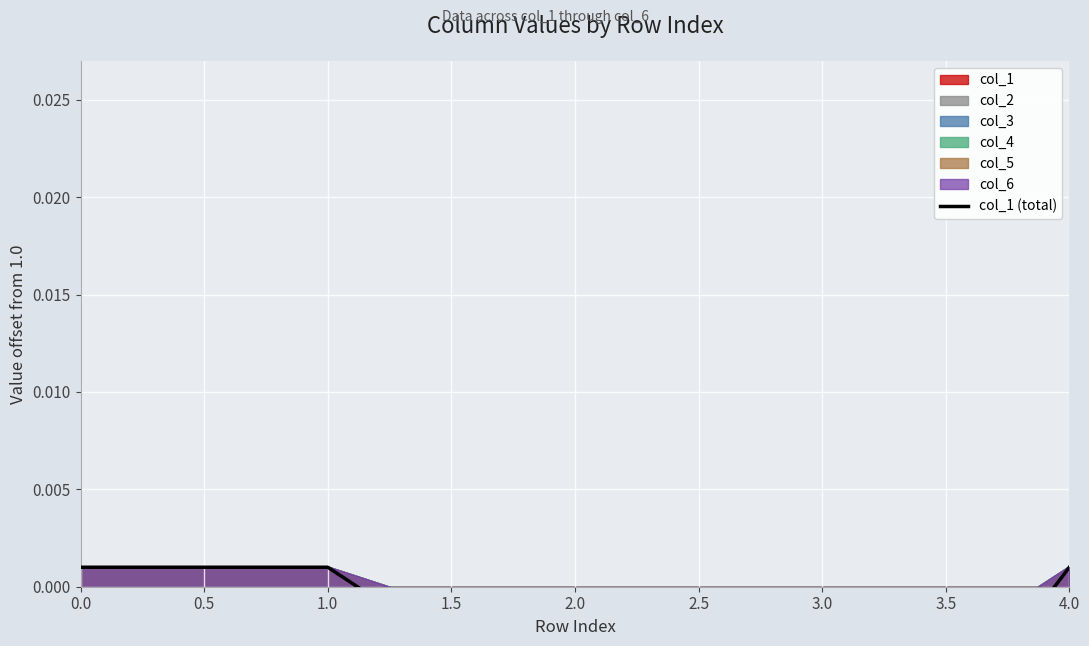

How many values are below 0?

2